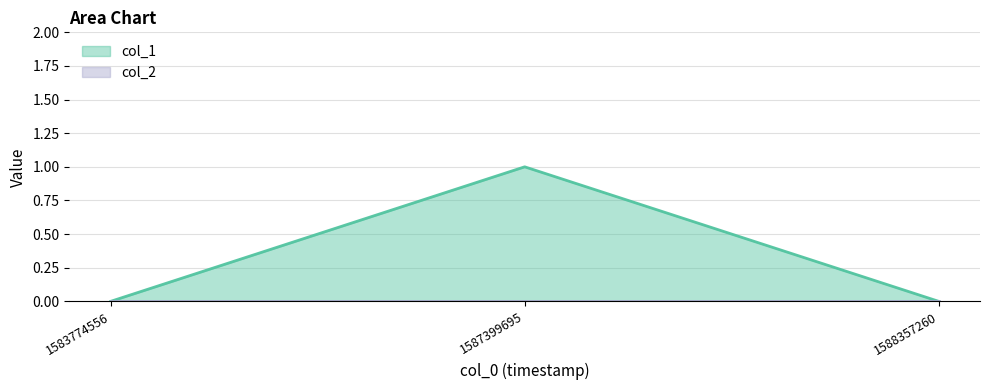

Rank the categories by value from highest to lowest.

1587399695, 1583774556, 1588357260